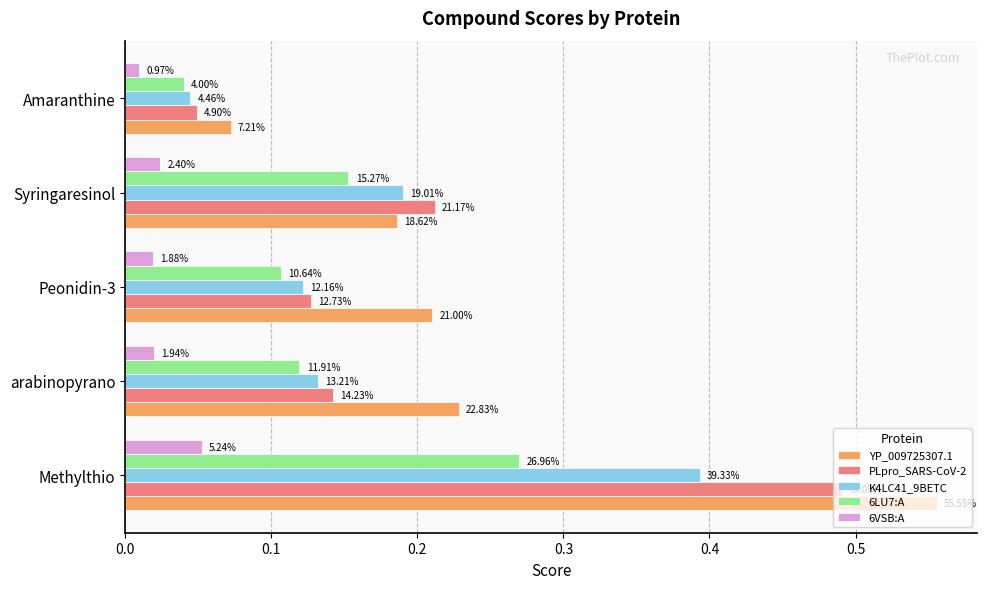

What is the difference between the second highest and minimum values in the 6LU7:A series?

0.1